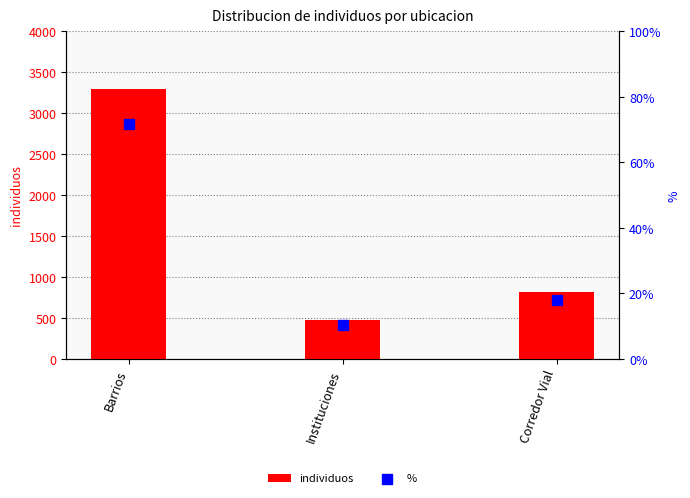

Is the value of % at Corredor Vial greater than the value of individuos at Barrios?

No